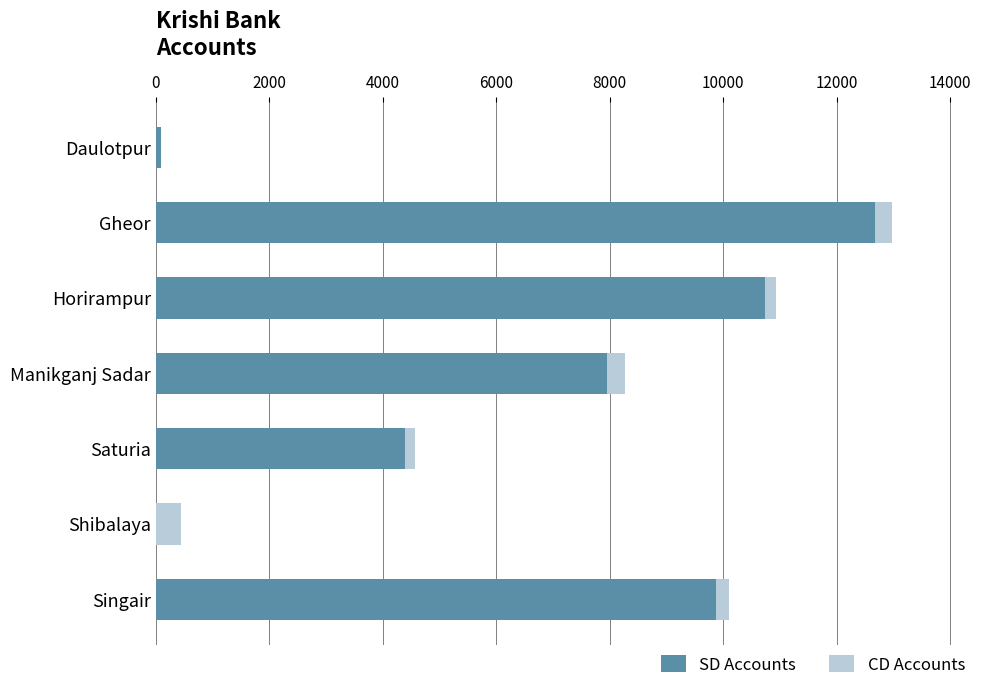

What is the average value of the SD Accounts series?

6535